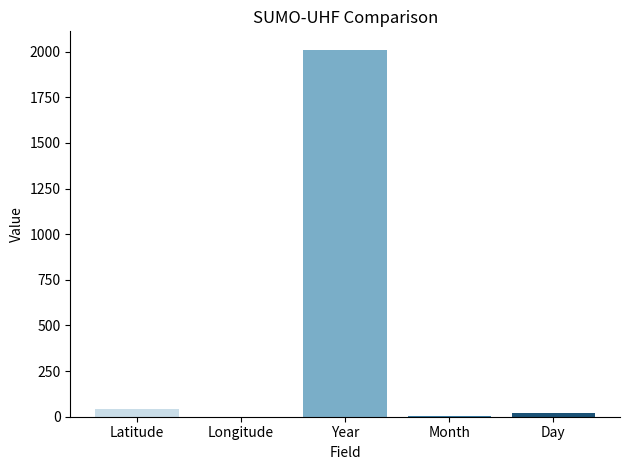

What is the sum of all values?

2079.5